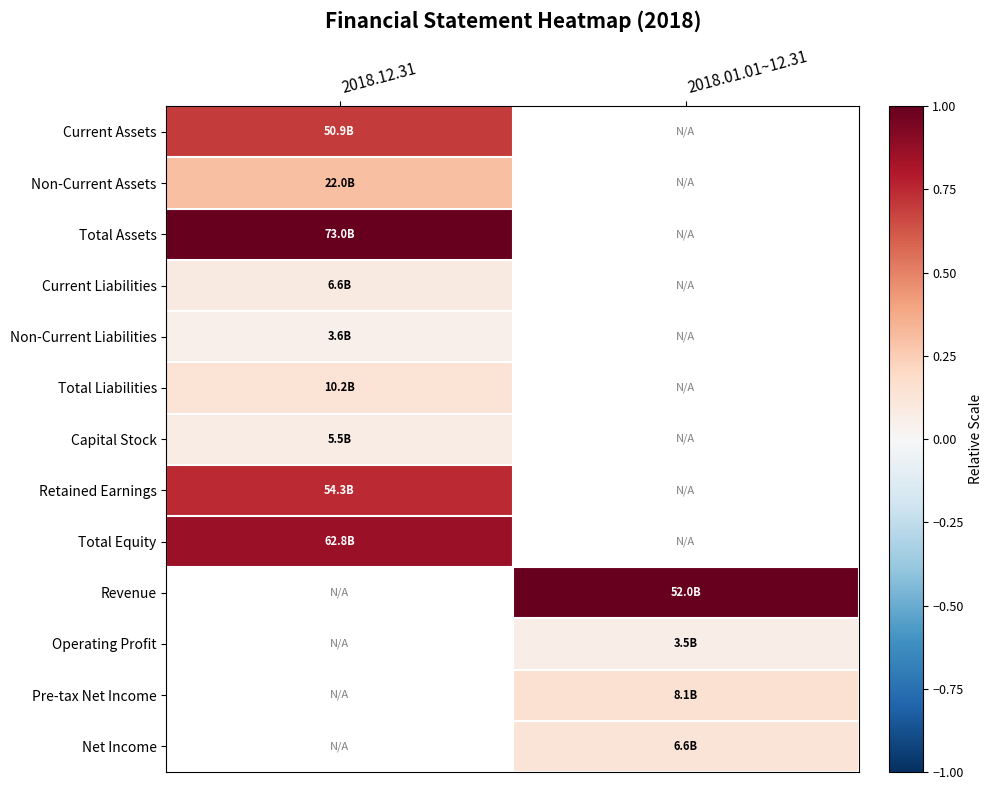

Is it true that Non-Current Assets equals 0.3 at 2018.12.31?

True